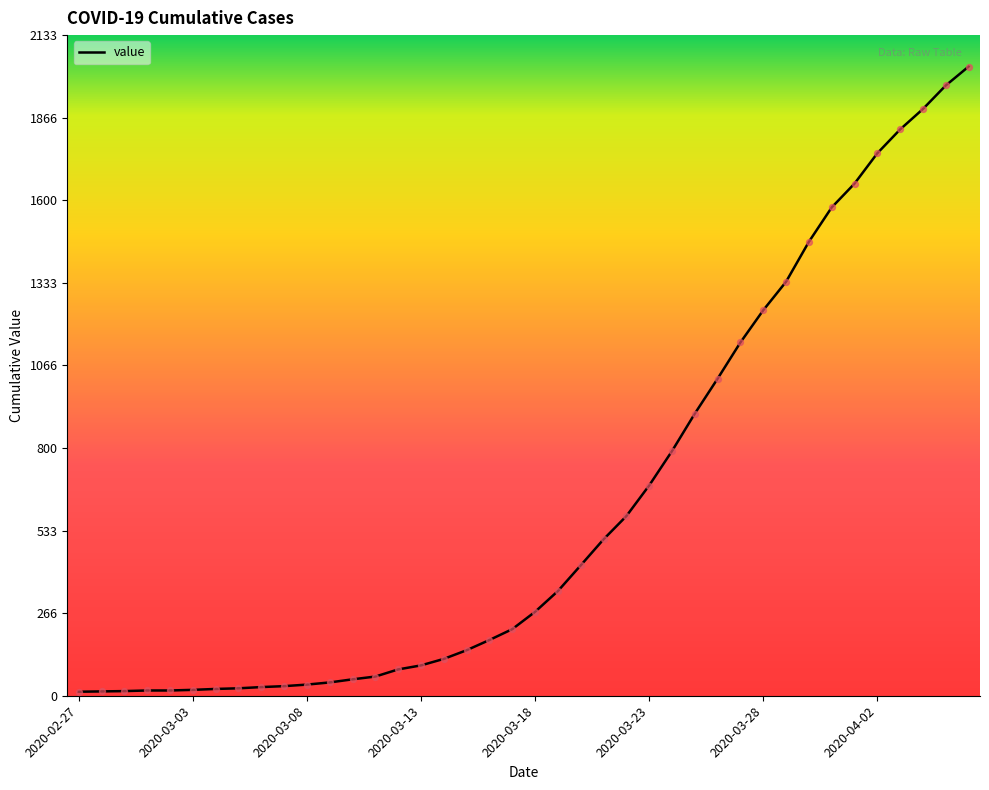

What is the maximum value shown in the chart?

2032